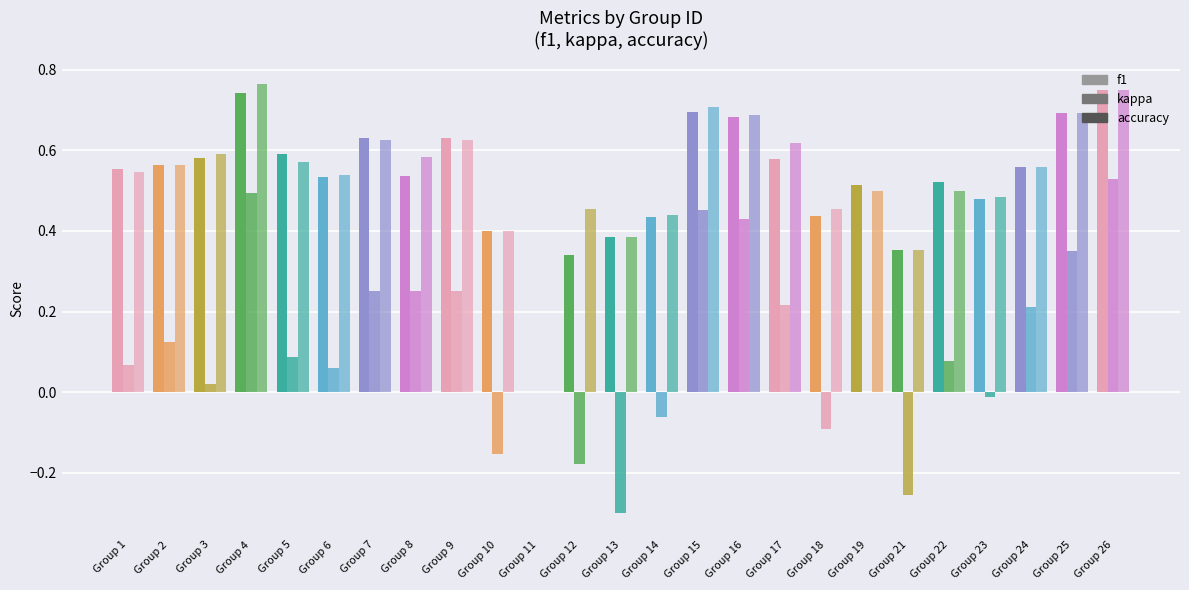

How many values in the f1 series exceed 0?

24